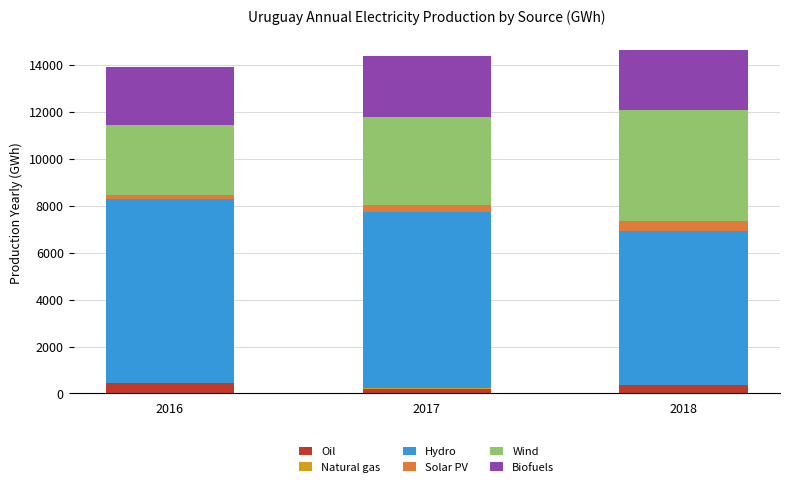

What is the sum of all Oil values?

978